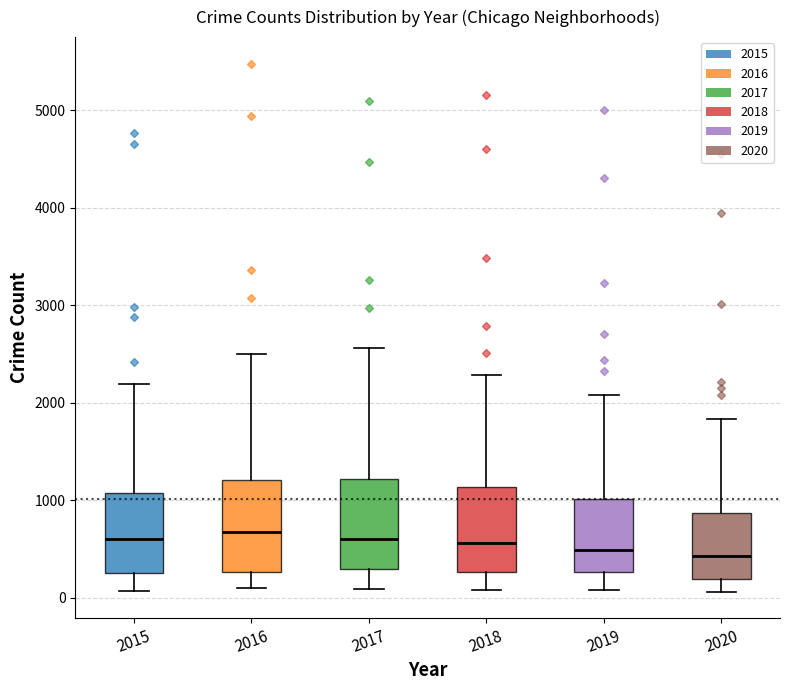

Reading left to right, read every box against the y-axis: the position of its median line, the range the box covers, and the ends of its whiskers. The values are not printed on the chart, so give them approximately, as read against the axis.

2015: median 600, box 300 to 1100, whiskers 100 to 2200
2016: median 700, box 300 to 1200, whiskers 100 to 2500
2017: median 600, box 300 to 1200, whiskers 100 to 2600
2018: median 600, box 300 to 1100, whiskers 100 to 2300
2019: median 500, box 300 to 1000, whiskers 100 to 2100
2020: median 400, box 200 to 900, whiskers 100 to 1800